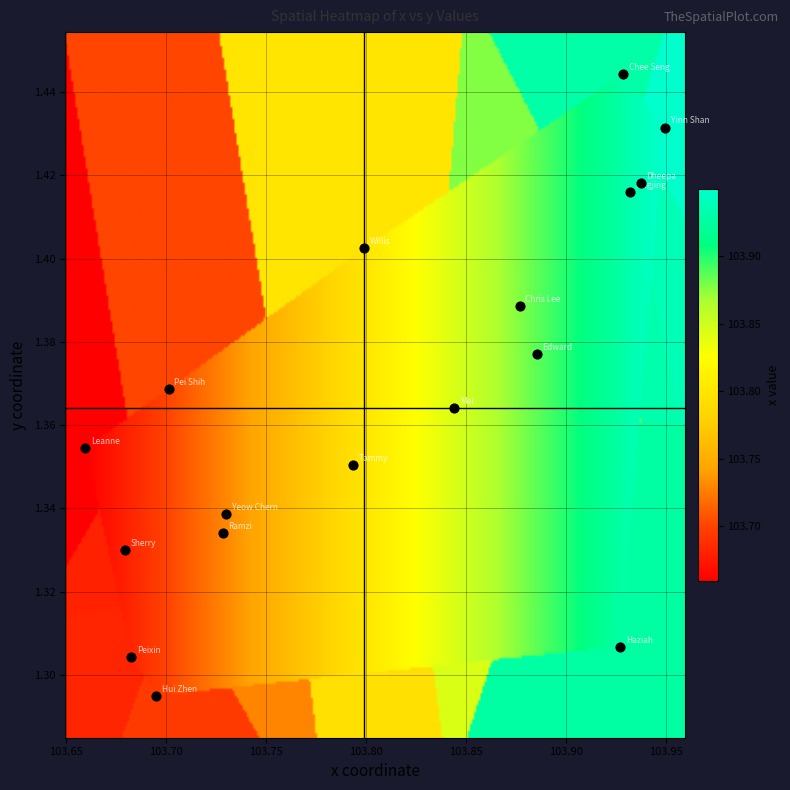

What is the range of X values (max minus min)?

0.3